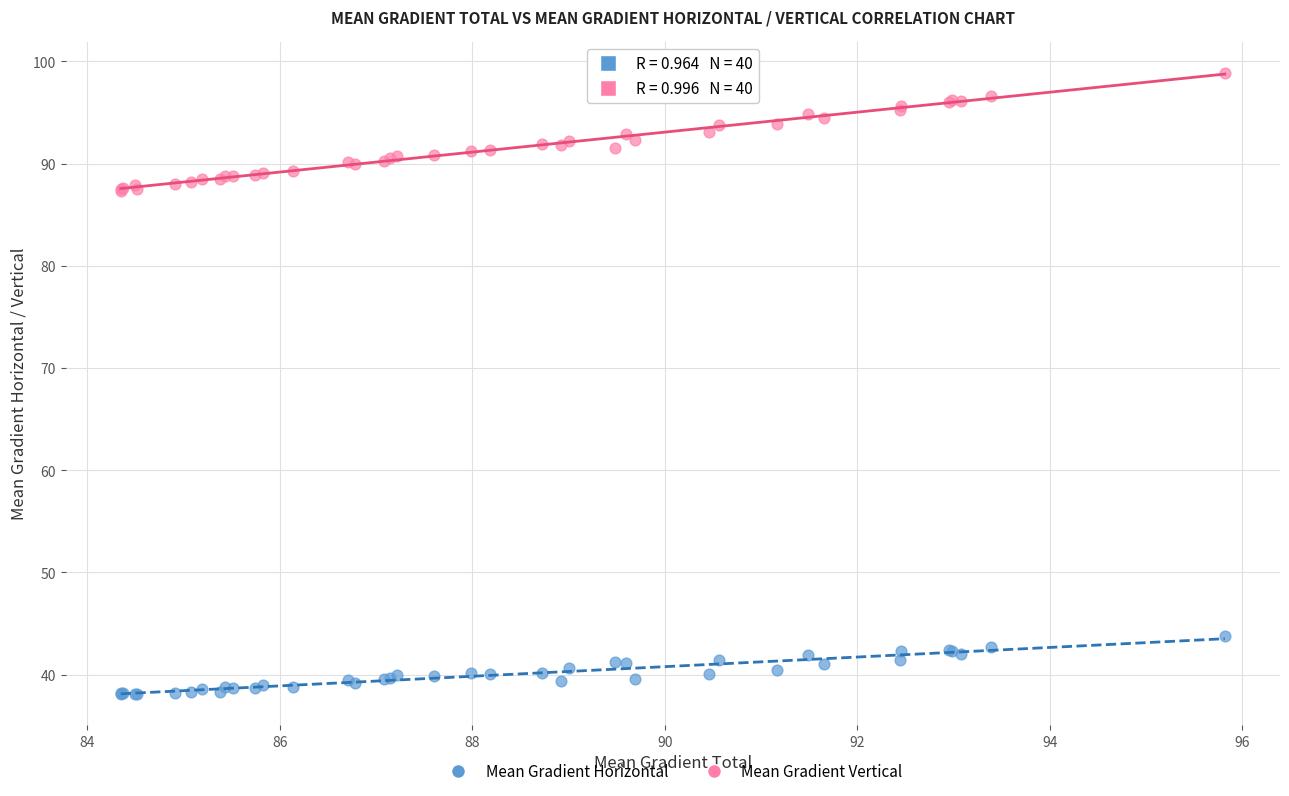

Which series contains the highest Y value?

Mean Gradient Vertical